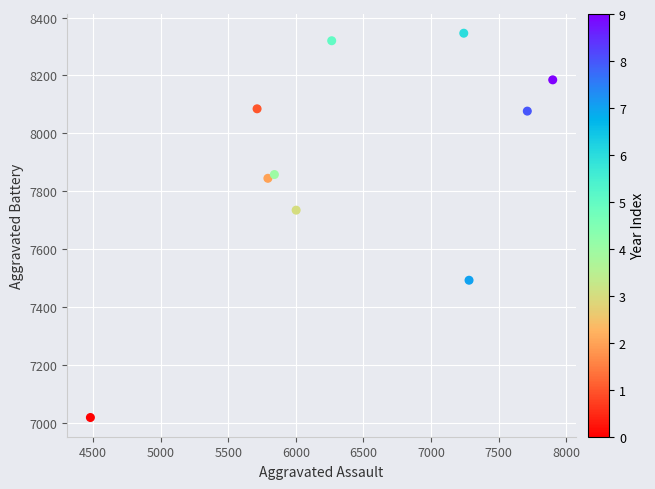

What Y value in the scatter plot is closest to 7682?

7735